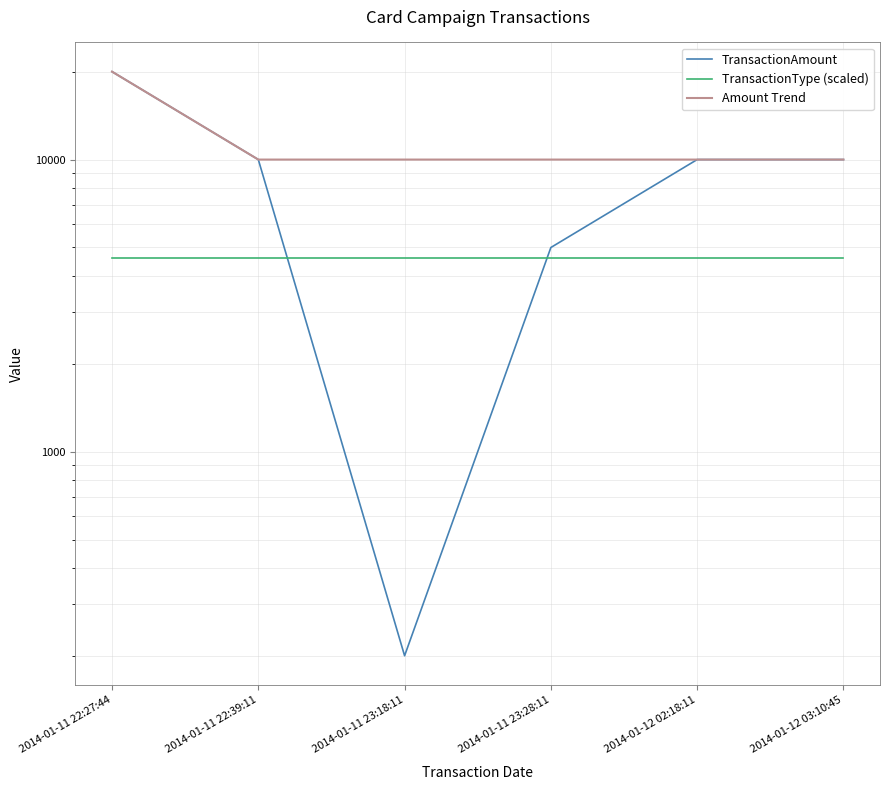

Reading left to right, transcribe all the data shown in this chart.

TransactionAmount: 2014-01-11 22:27:44=20000.0	2014-01-11 22:39:11=10000.0	2014-01-11 23:18:11=200.1	2014-01-11 23:28:11=5000.0	2014-01-12 02:18:11=10000.0	2014-01-12 03:10:45=10000.0
TransactionType (scaled): 2014-01-11 22:27:44=4600.0	2014-01-11 22:39:11=4600.0	2014-01-11 23:18:11=4600.0	2014-01-11 23:28:11=4600.0	2014-01-12 02:18:11=4600.0	2014-01-12 03:10:45=4600.0
Amount Trend: 2014-01-11 22:27:44=20000.0	2014-01-11 22:39:11=10000.0	2014-01-11 23:18:11=10000.0	2014-01-11 23:28:11=10000.0	2014-01-12 02:18:11=10000.0	2014-01-12 03:10:45=10000.0